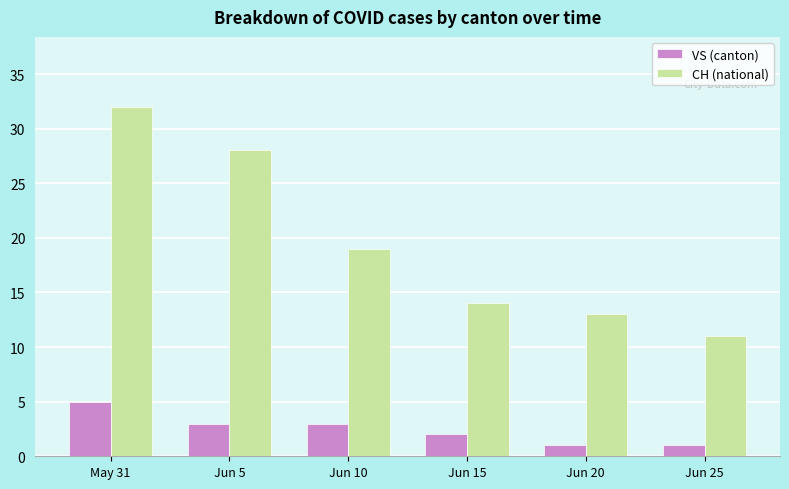

Reading left to right, transcribe all the data shown in this chart.

VS (canton): May 31=5	Jun 5=3	Jun 10=3	Jun 15=2	Jun 20=1	Jun 25=1
CH (national): May 31=32	Jun 5=28	Jun 10=19	Jun 15=14	Jun 20=13	Jun 25=11